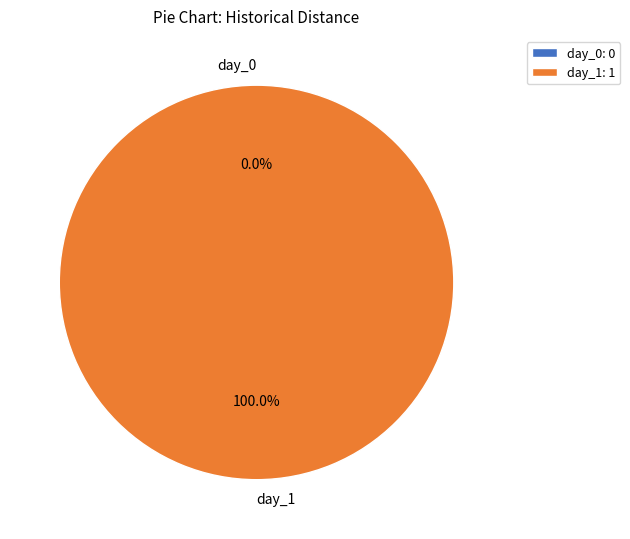

Count the number of slices in the pie.

2